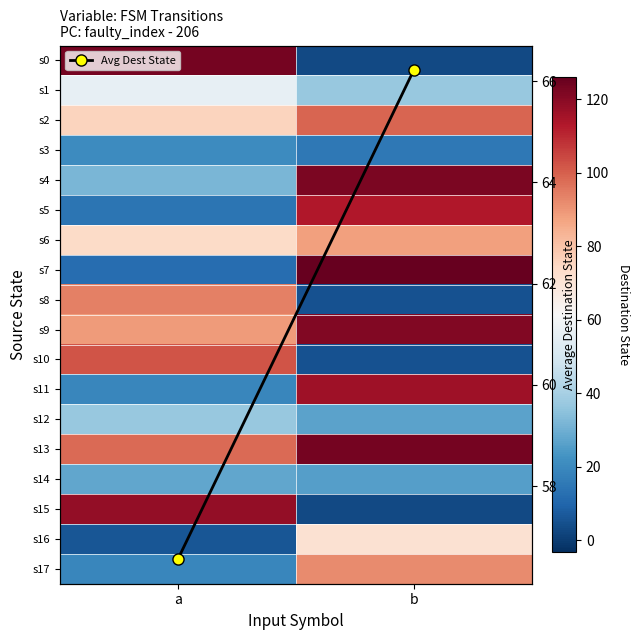

How many data points does each series have?

2